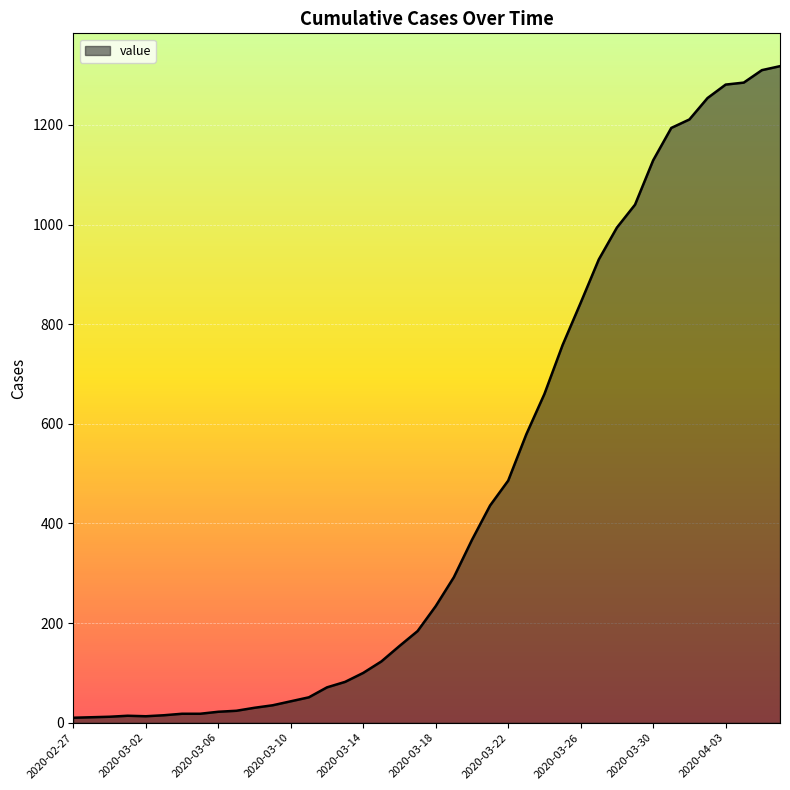

What is the difference between the maximum and minimum values?

1308